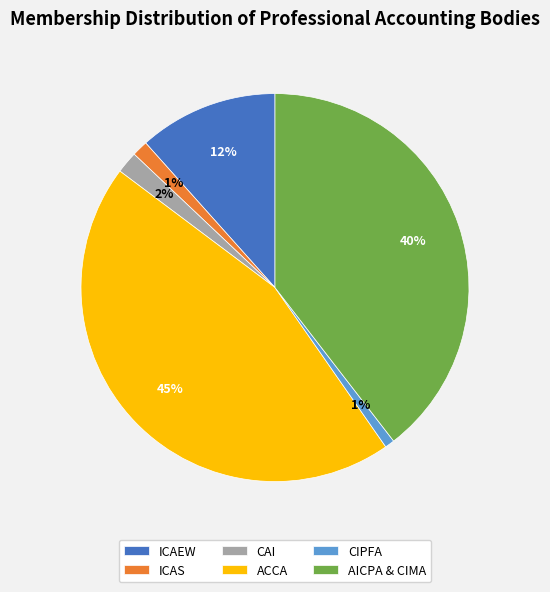

Combined, do AICPA & CIMA and ACCA account for over 50%?

Yes